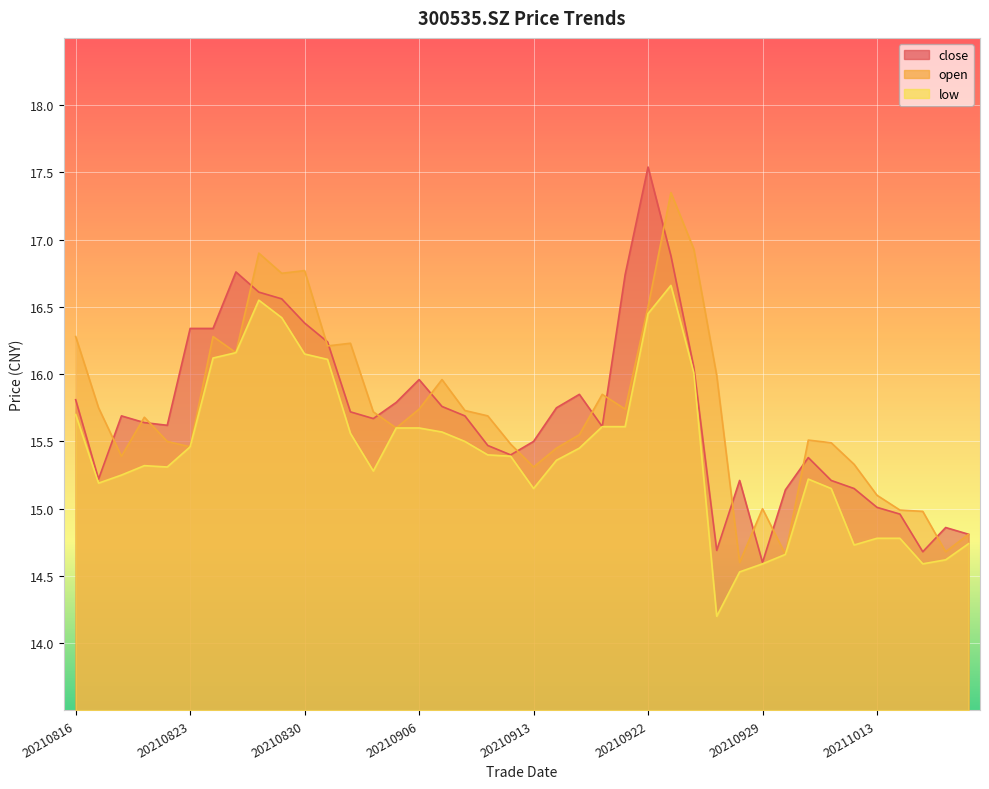

True or false: low has more than 2 interior local peaks.

True